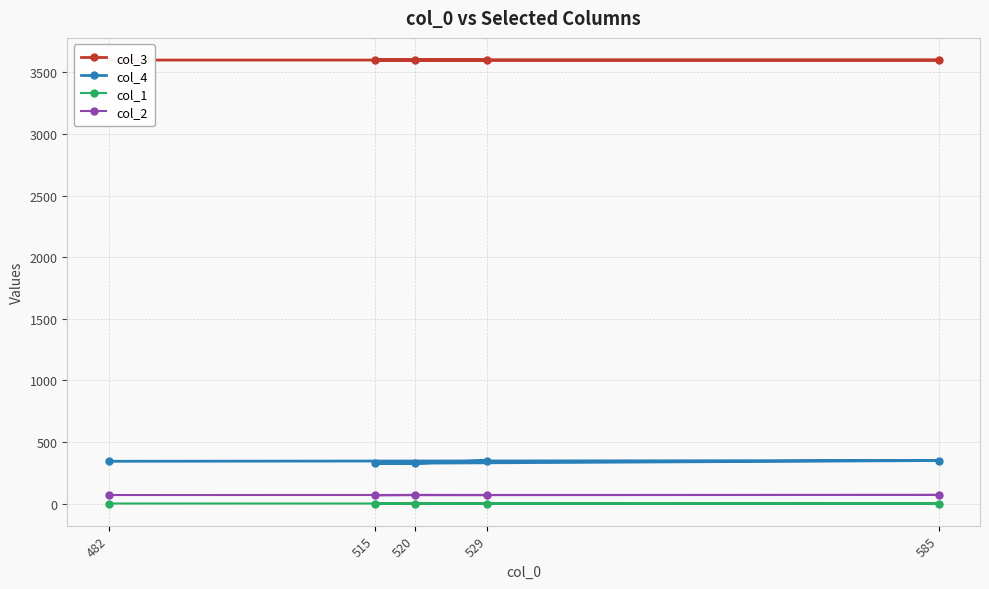

How many data points does each series have?

5